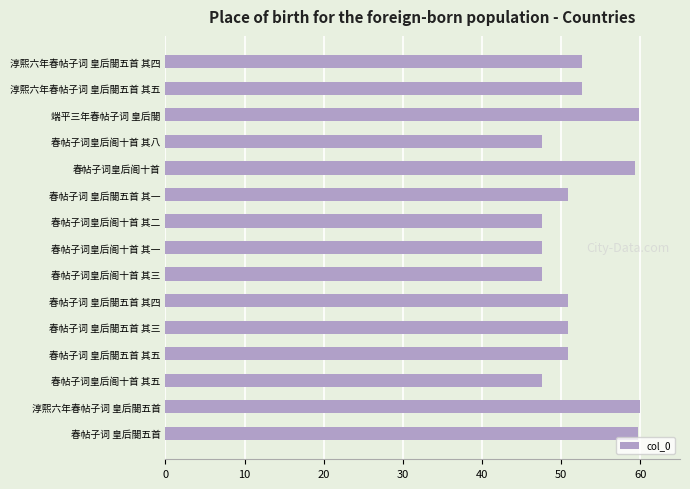

What is the ratio of the value at 端平三年春帖子词 皇后閤 to the value at 春帖子词皇后阁十首?

1.0